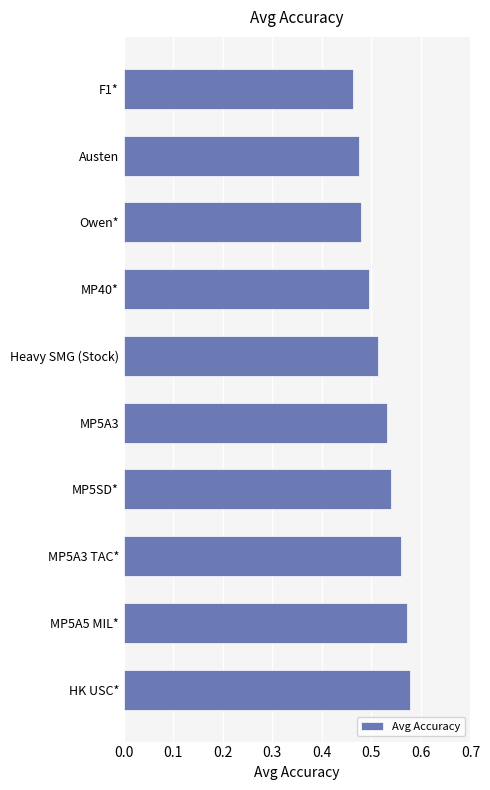

Is it true that the value at F1* is 0.5?

True